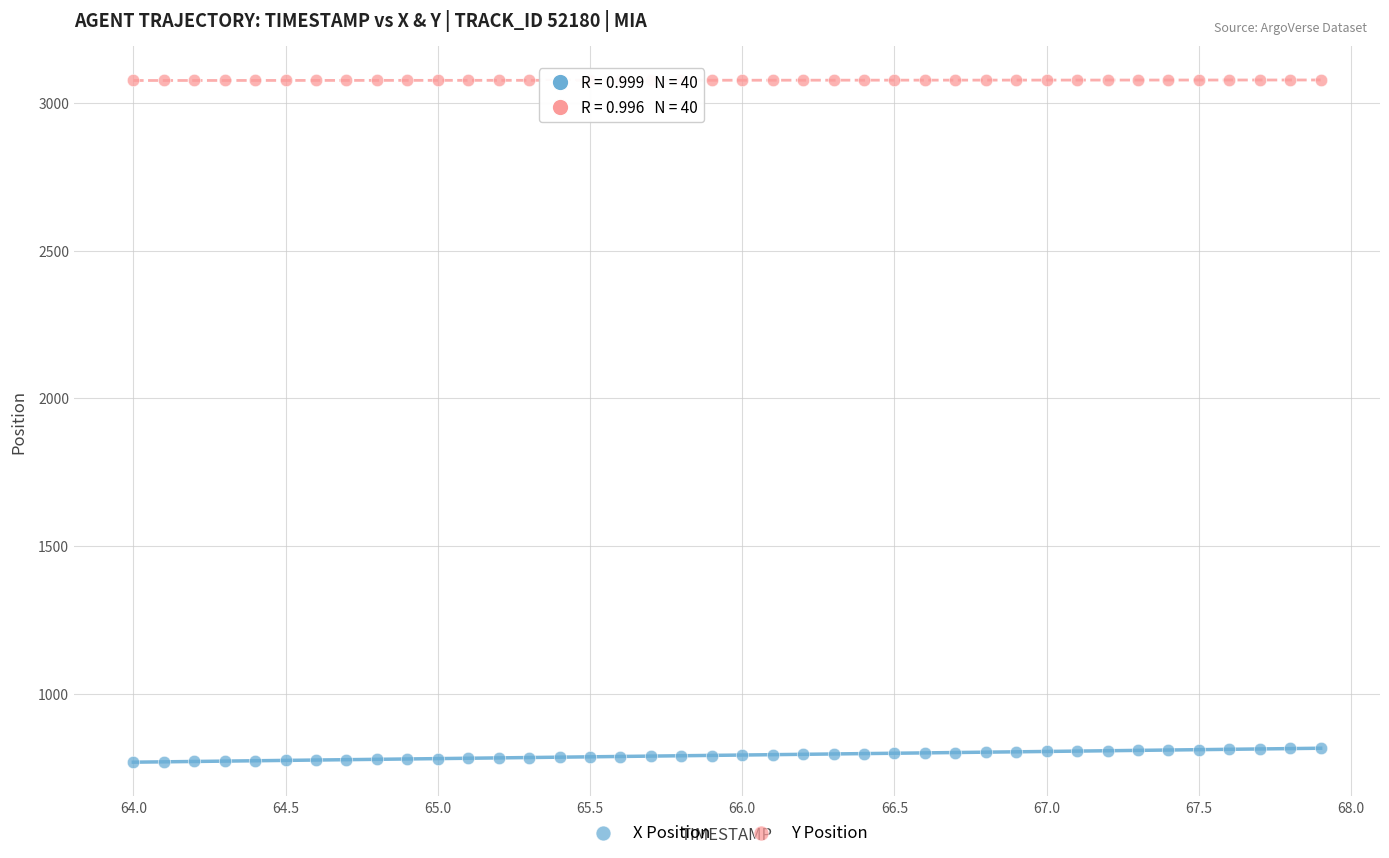

Which series reaches the minimum Y coordinate?

X Position